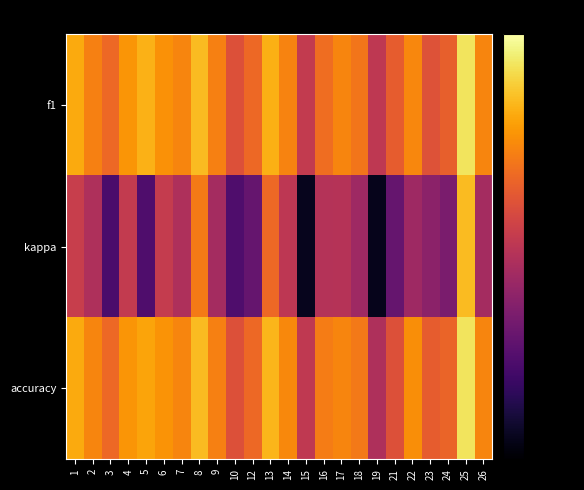

What is the total value across all series at 17?

1.4